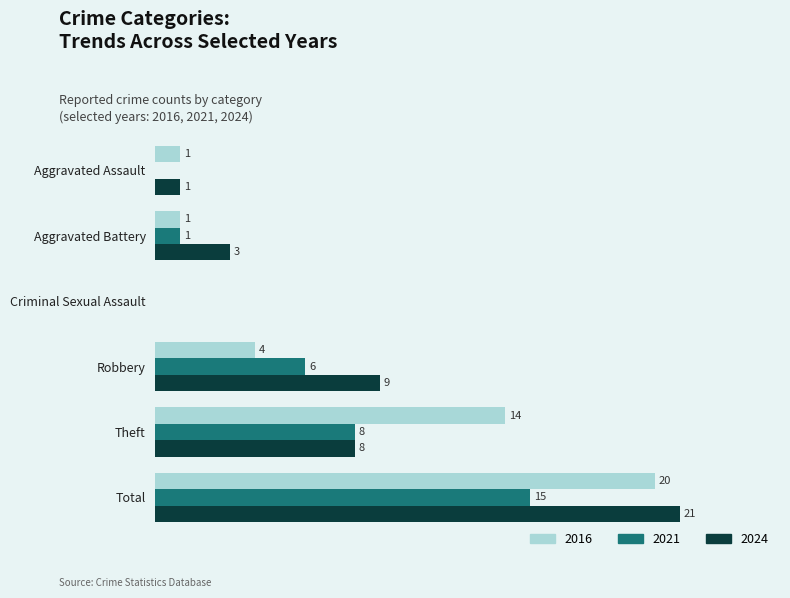

Which category has the highest value in the 2021 series?

Total